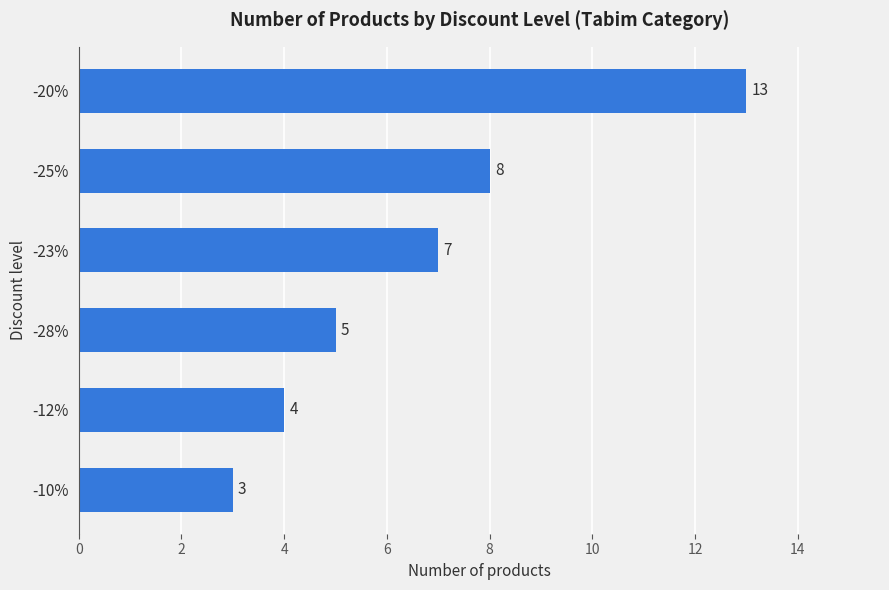

How many distinct data groups are displayed?

1